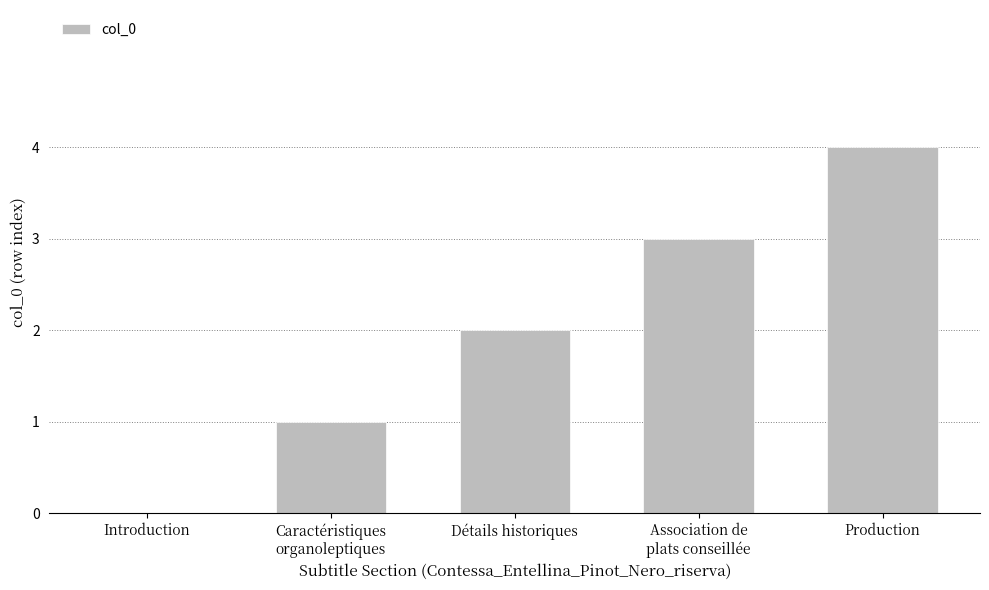

What is the maximum value shown in the chart?

4